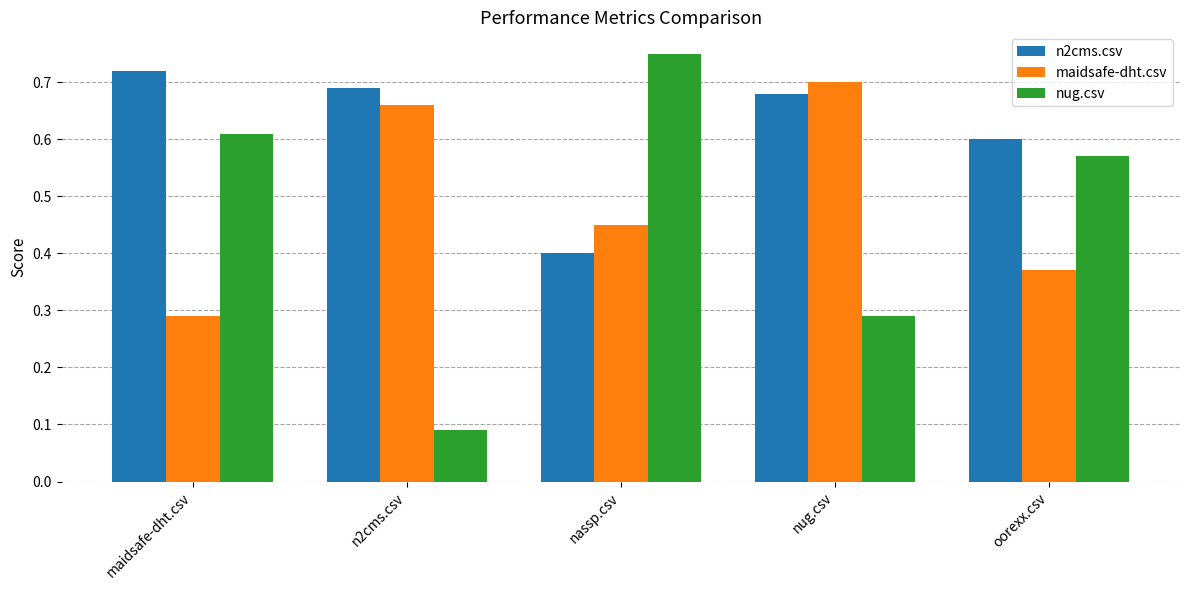

What is the label of the 2nd bar from the left?

n2cms.csv